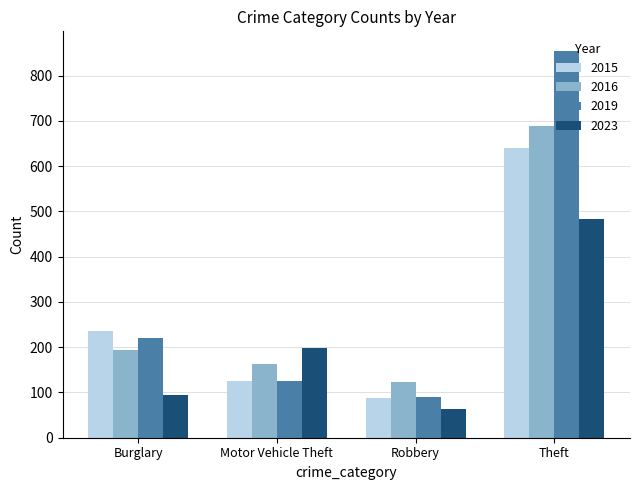

What is the difference between the maximum and minimum values in the 2015 series?

554